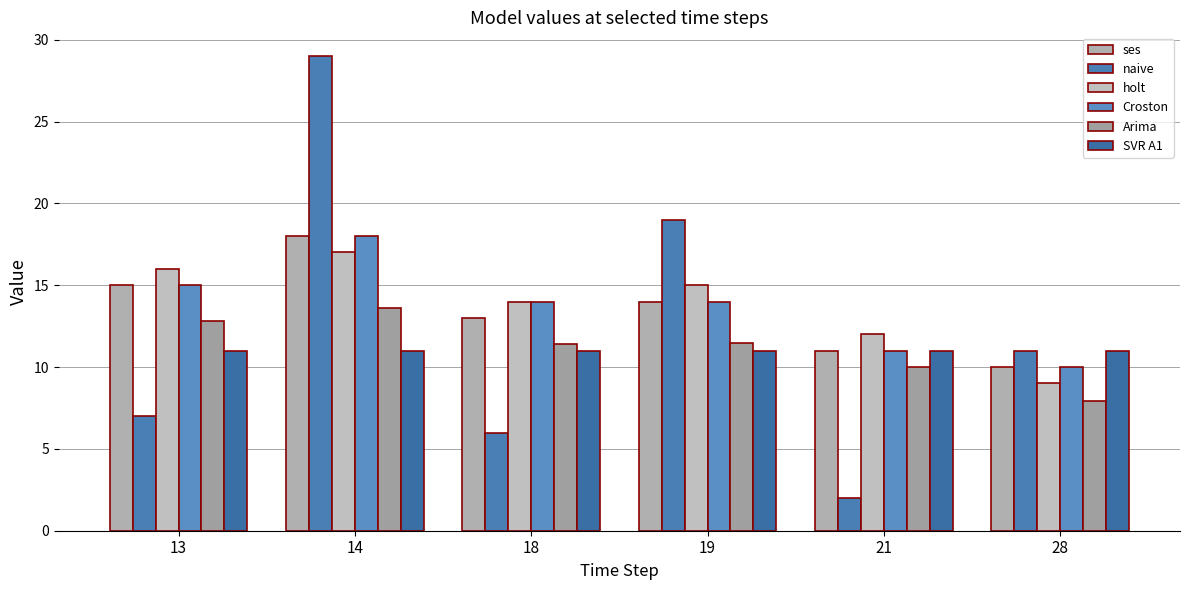

The value of SVR A1 at 14 is 3.0. True or false?

False